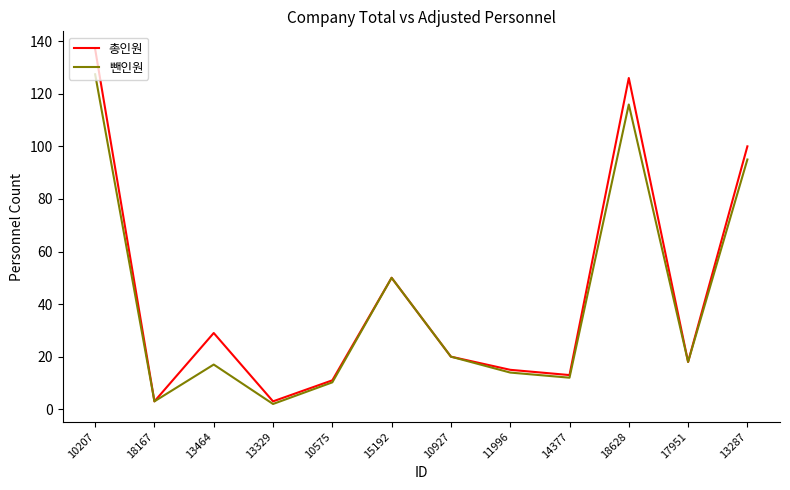

What is the difference between the maximum and minimum values in the 총인원 series?

134.0